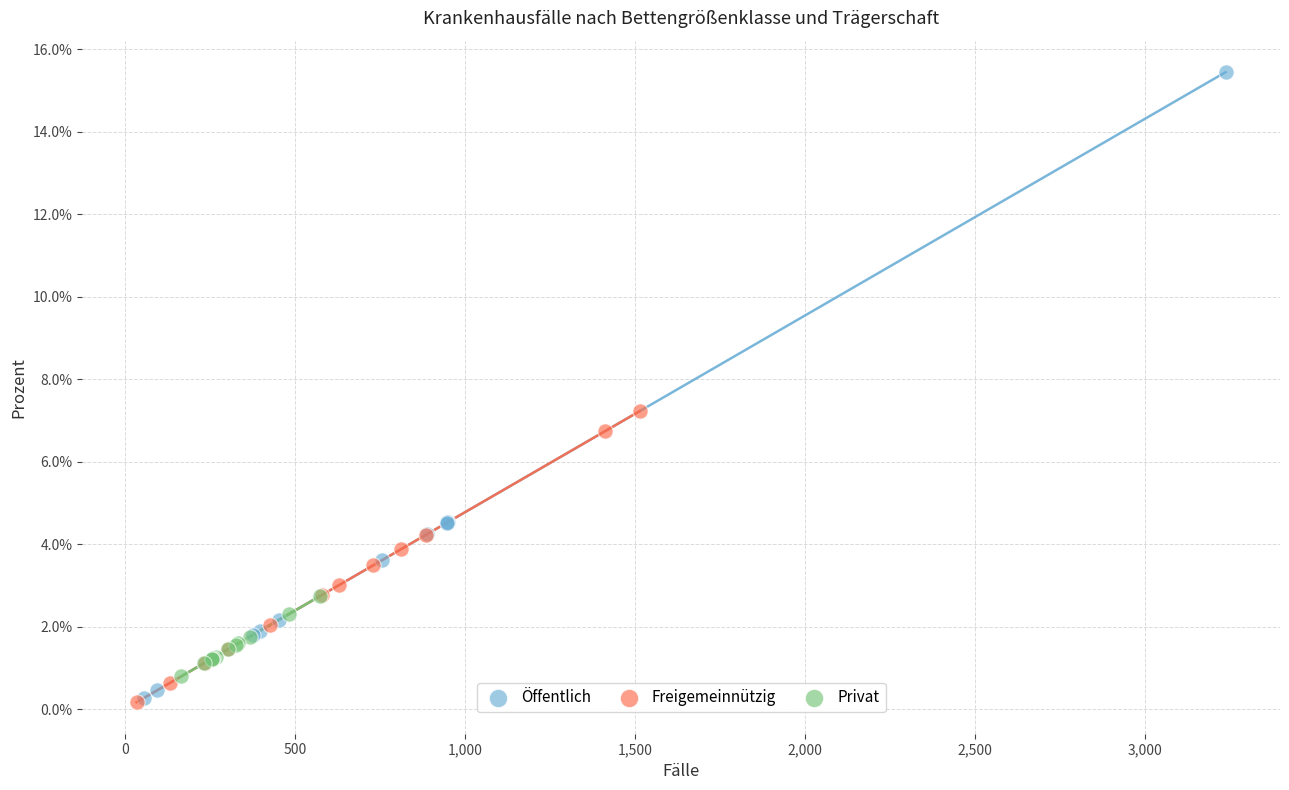

Which series has the largest Y range (max minus min)?

Öffentlich